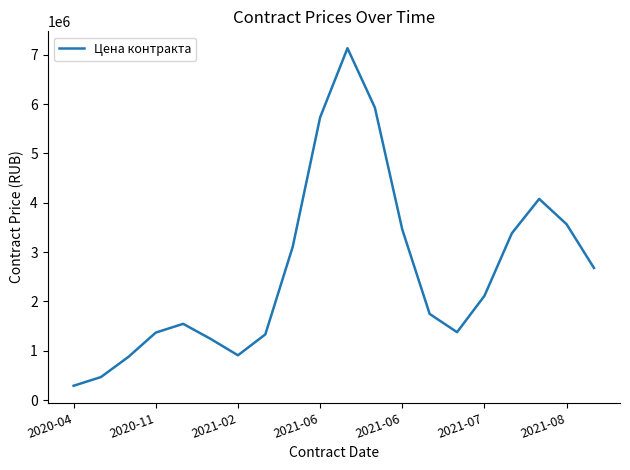

What is the difference between the maximum and minimum values?

6846688.3